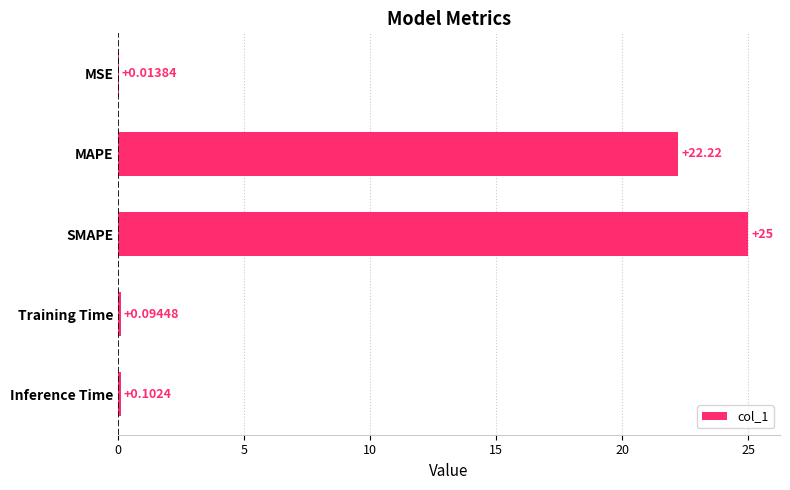

Between SMAPE and MSE, which is larger?

SMAPE